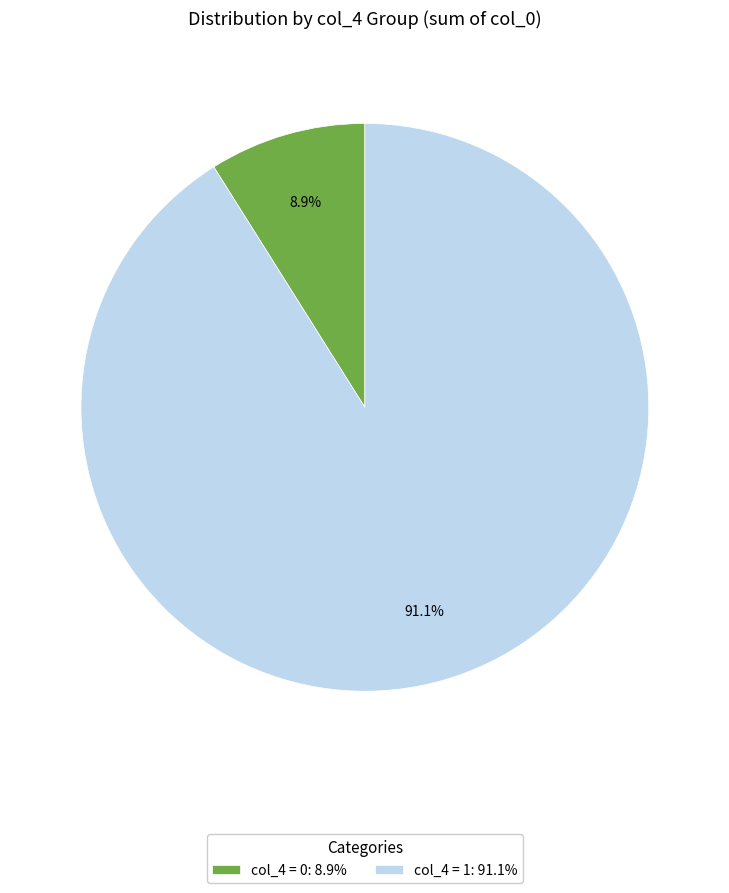

Which has a higher value, col_4 = 0: 8.9% or col_4 = 1: 91.1%?

col_4 = 1: 91.1%